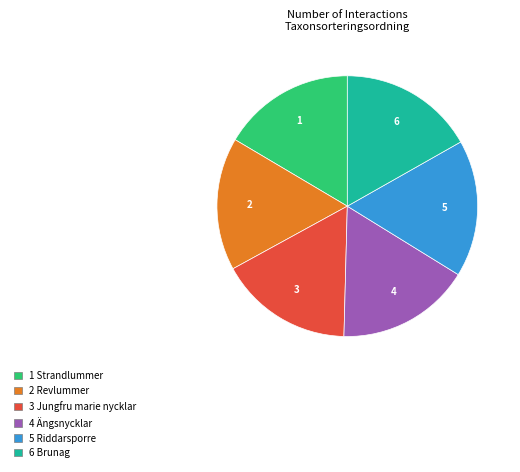

True or false: 4 Ängsnycklar accounts for 10% of the total.

False